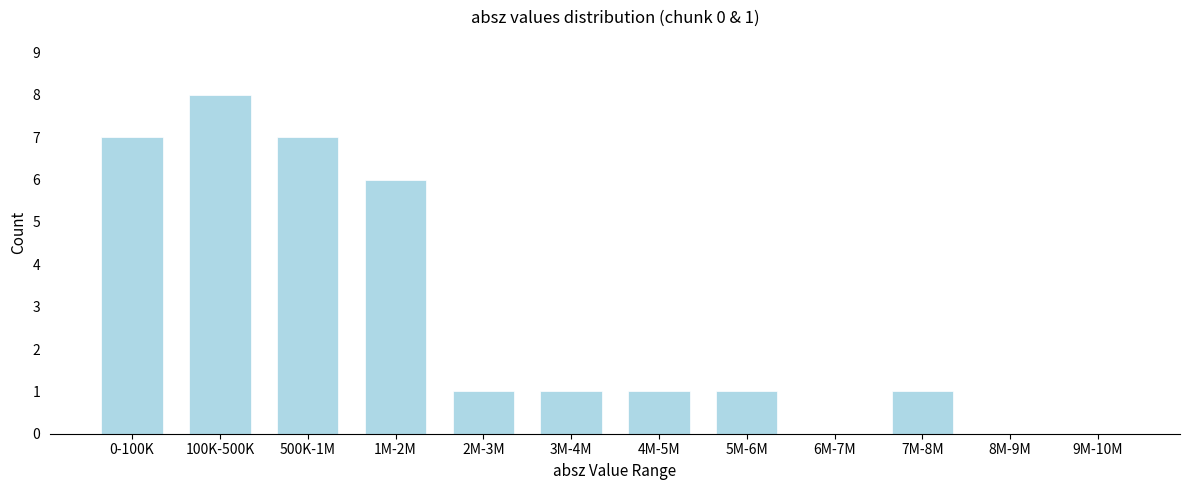

Reading right to left, list all the values displayed in this chart.

9M-10M=0	8M-9M=0	7M-8M=1	6M-7M=0	5M-6M=1	4M-5M=1	3M-4M=1	2M-3M=1	1M-2M=6	500K-1M=7	100K-500K=8	0-100K=7